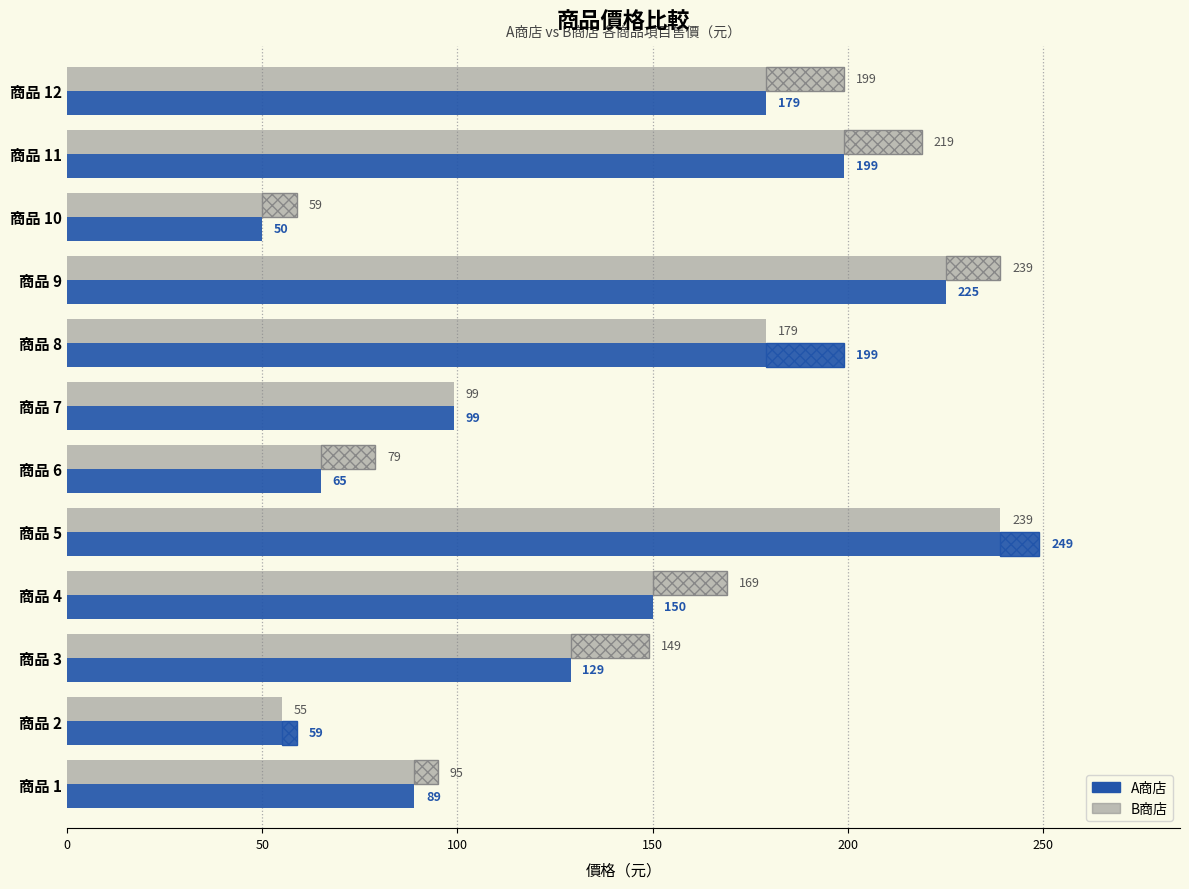

The value of B商店 at 商品 2 is 32. True or false?

False